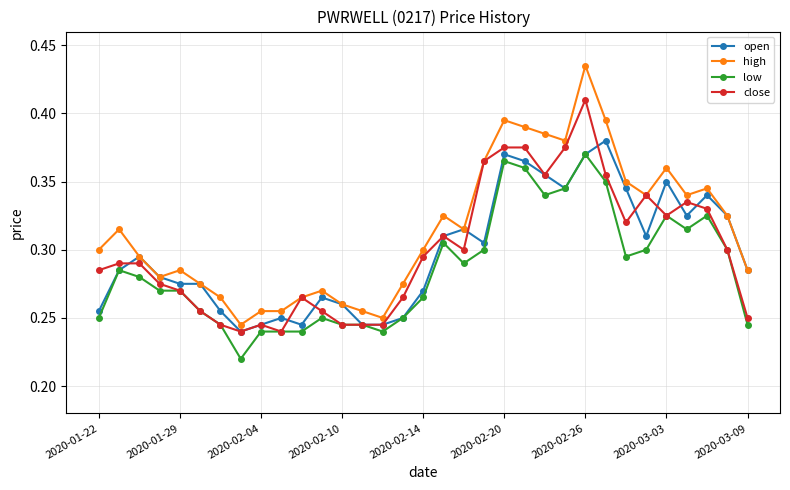

At how many categories does at least one series exceed 0?

33